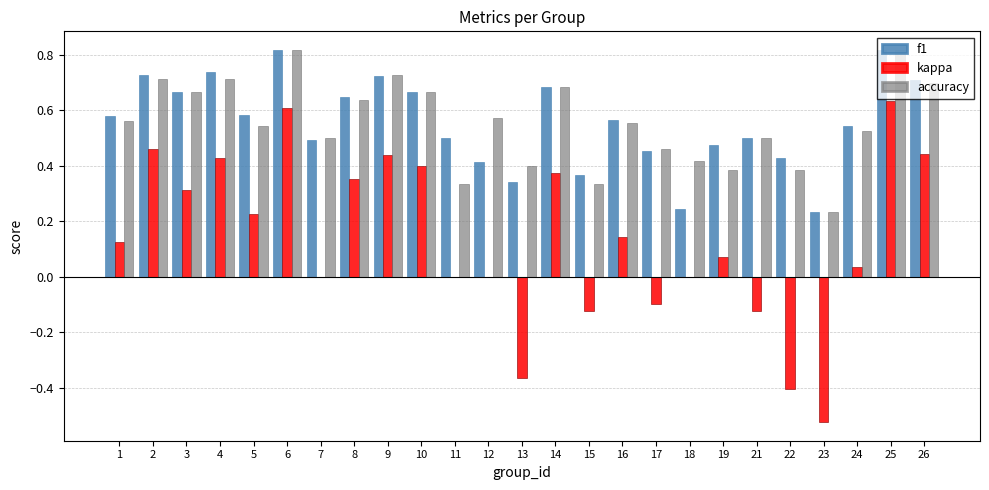

The value of accuracy at 24 is 0.5. True or false?

True